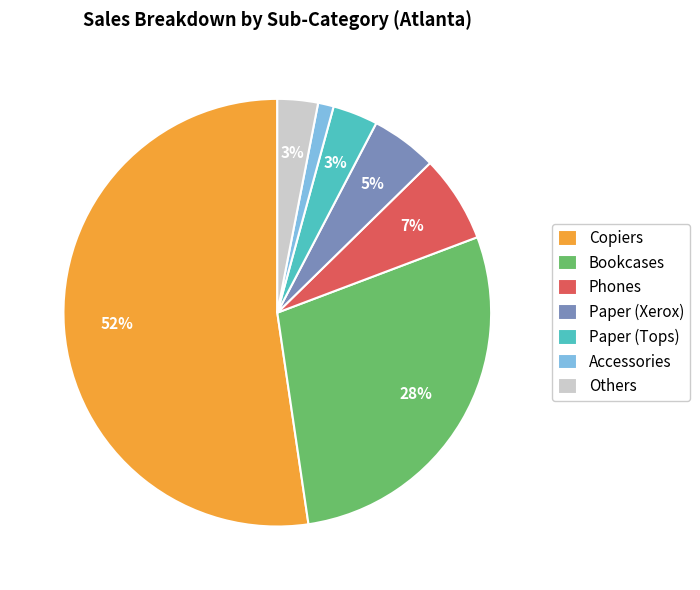

Which has a higher value, Phones or Copiers?

Copiers